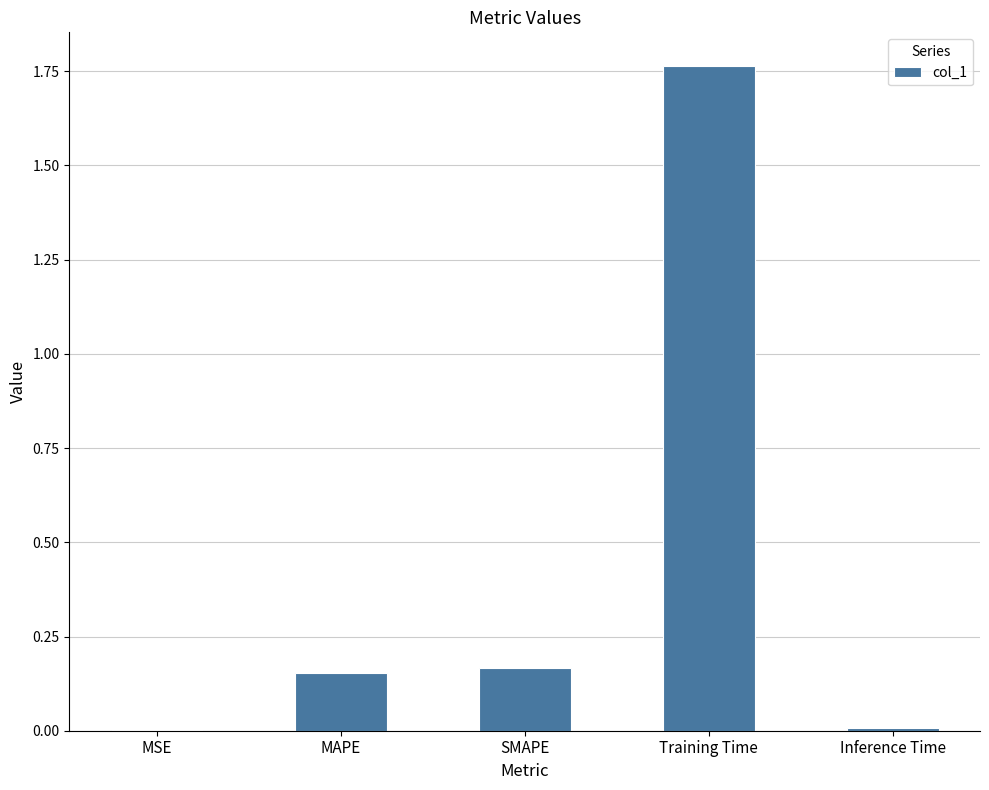

Between MAPE and Training Time, which is larger?

Training Time